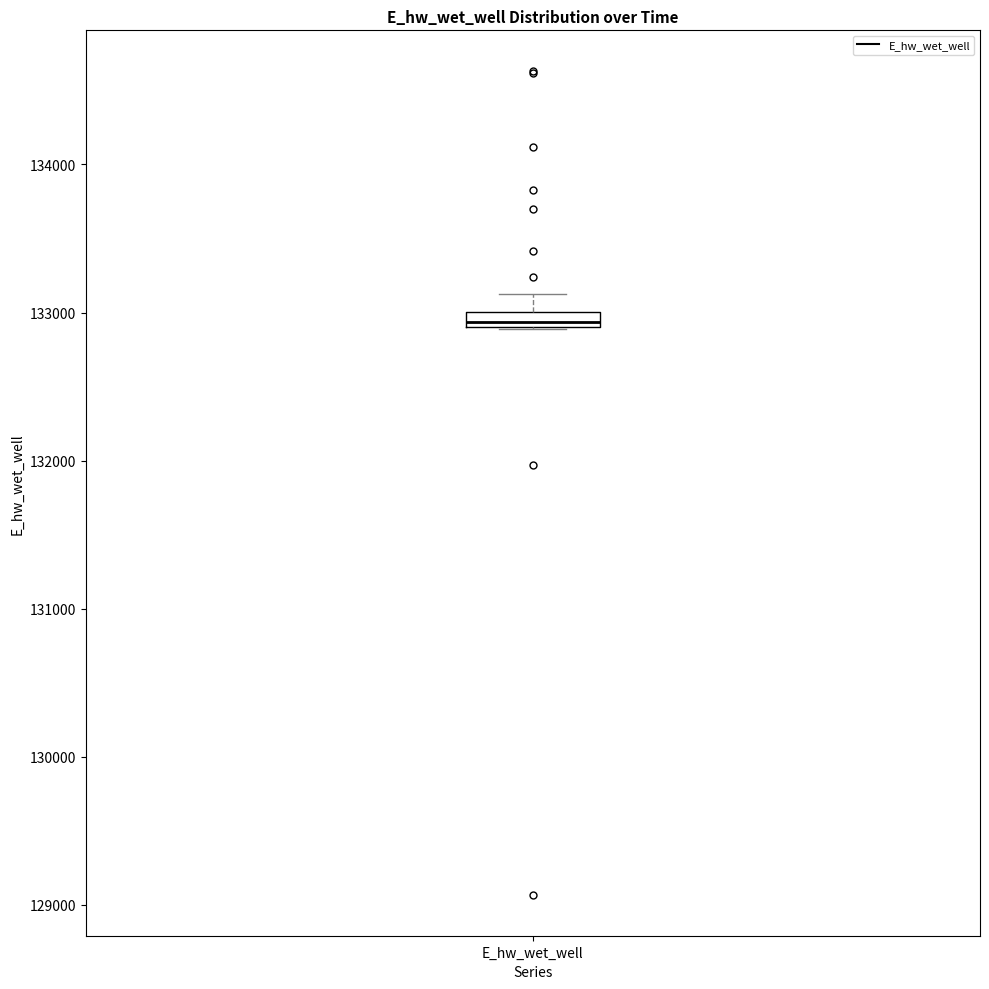

Where does the upper whisker of the box for E_hw_wet_well end on the y-axis? The values are not printed on the chart, so give them approximately, as read against the axis.

133100